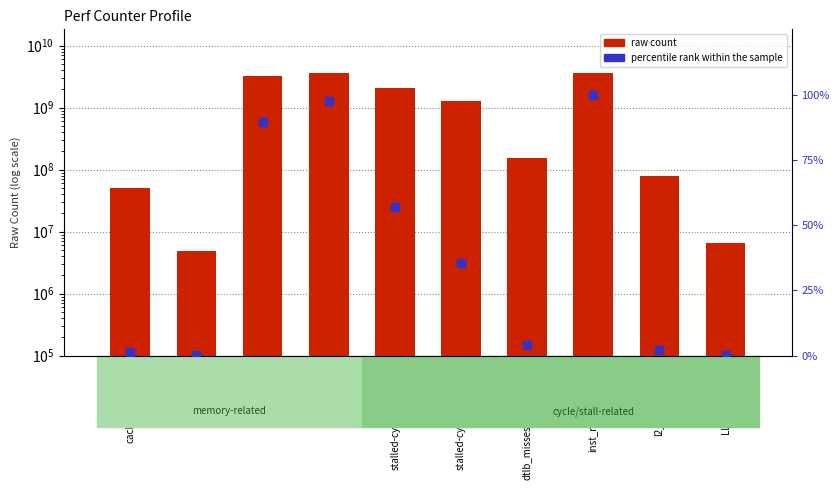

Which series reaches the maximum Y coordinate?

raw count